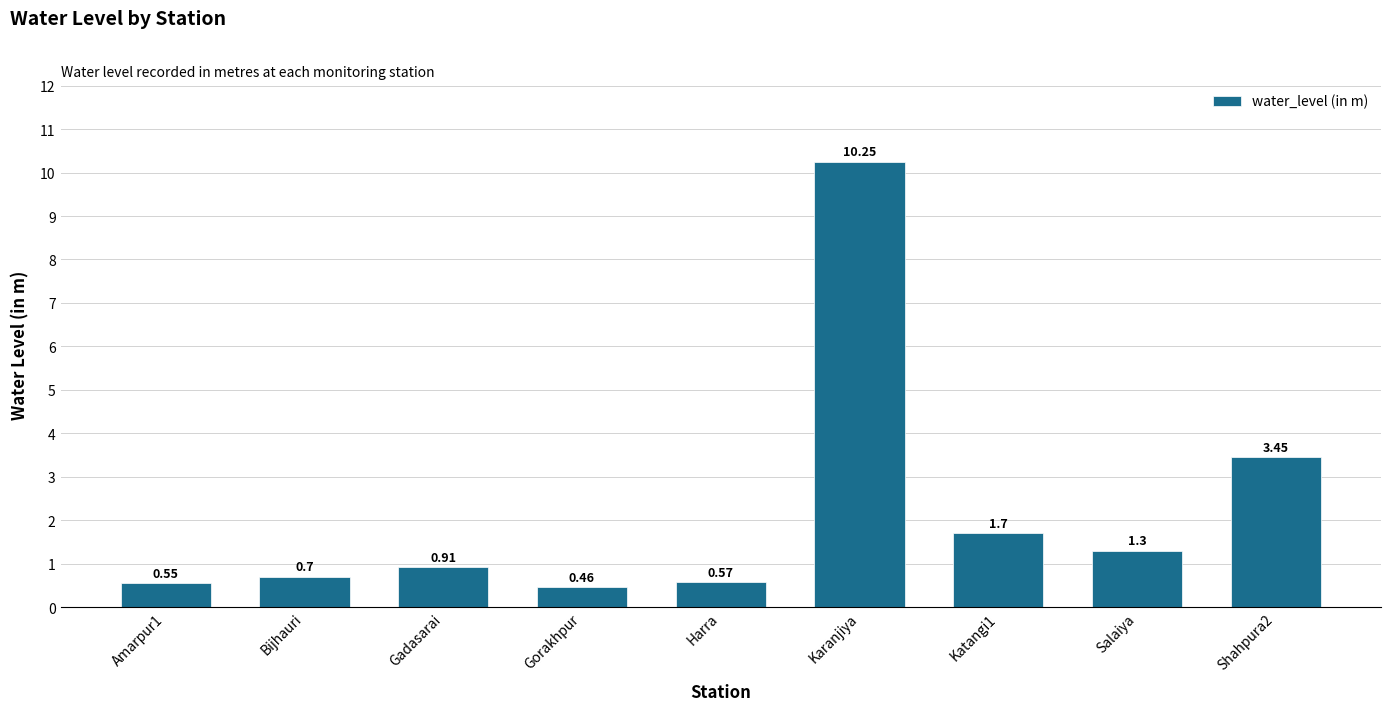

Which category has the lowest value across all series?

Gorakhpur